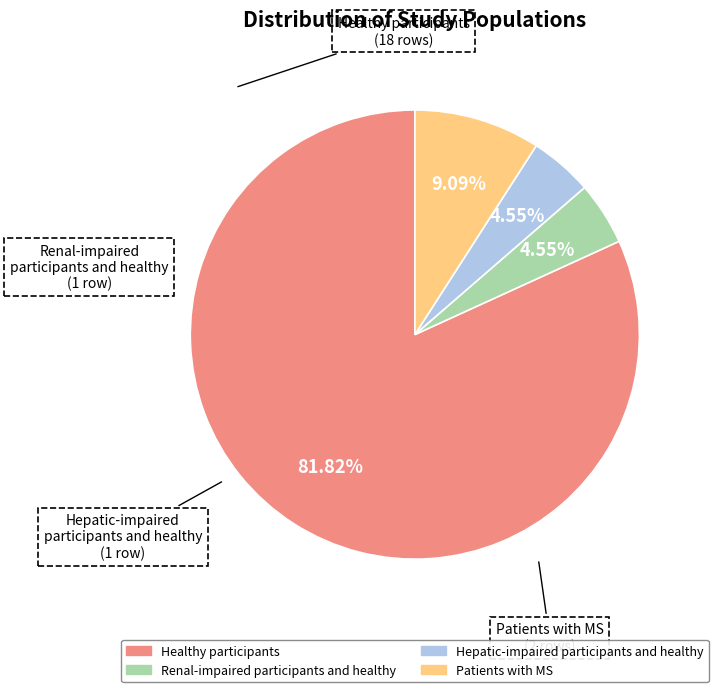

To the nearest percent, what is the difference between the largest and smallest slice percentages?

77%